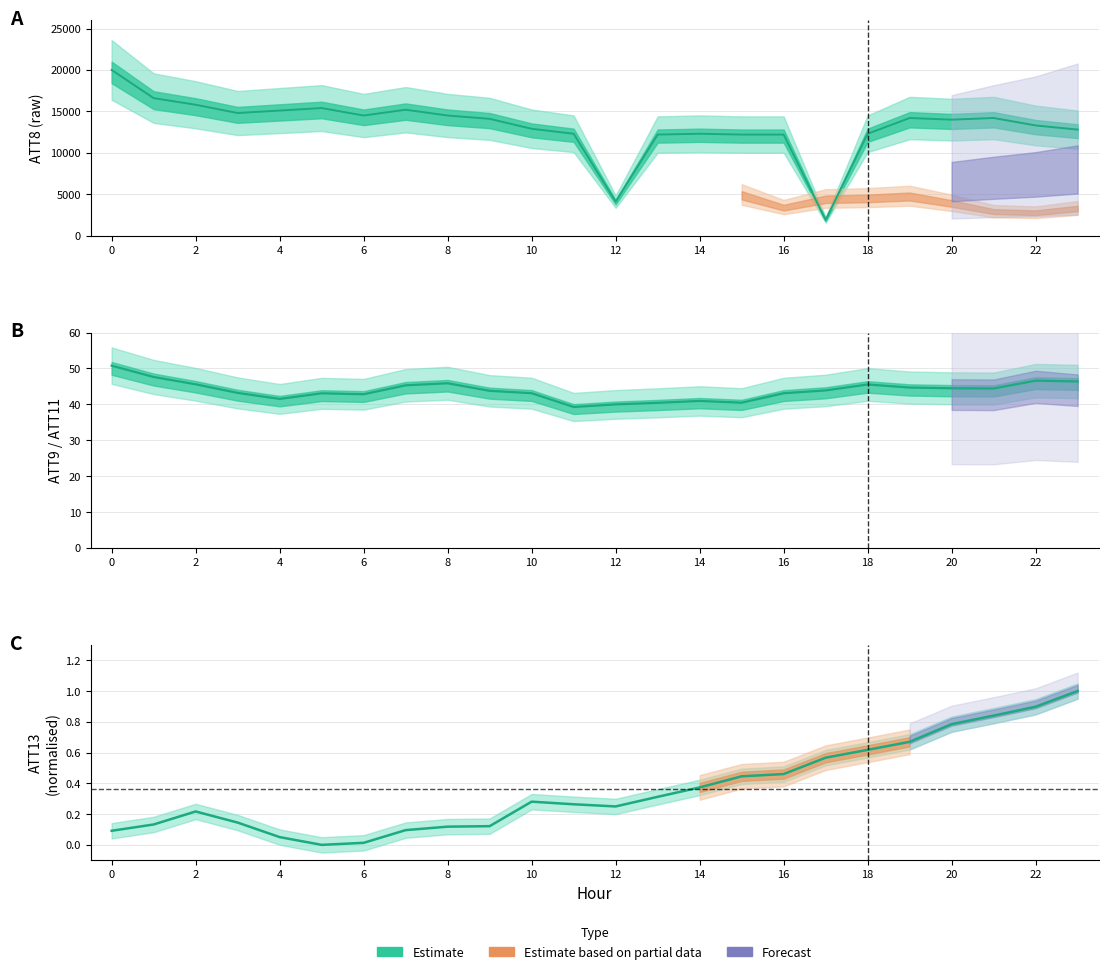

Reading right to left, list all the values displayed in this chart.

ATT8: 12800.0	13300.0	14200.0	14000.0	14200.0	12300.0	1900.0	12200.0	12200.0	12300.0	12200.0	4100.0	12300.0	12900.0	14100.0	14500.0	15200.0	14500.0	15400.0	15100.0	14800.0	15800.0	16600.0	20000.0
ATT9: 46.4	46.6	44.4	44.5	44.7	45.5	43.9	43.1	40.5	40.9	40.4	40.0	39.3	43.1	43.8	45.9	45.3	42.8	43.1	41.5	43.2	45.6	47.6	50.8
ATT13: 1.0	0.9	0.8	0.8	0.7	0.6	0.6	0.5	0.4	0.4	0.3	0.2	0.3	0.3	0.1	0.1	0.1	0.0	0.0	0.1	0.1	0.2	0.1	0.1